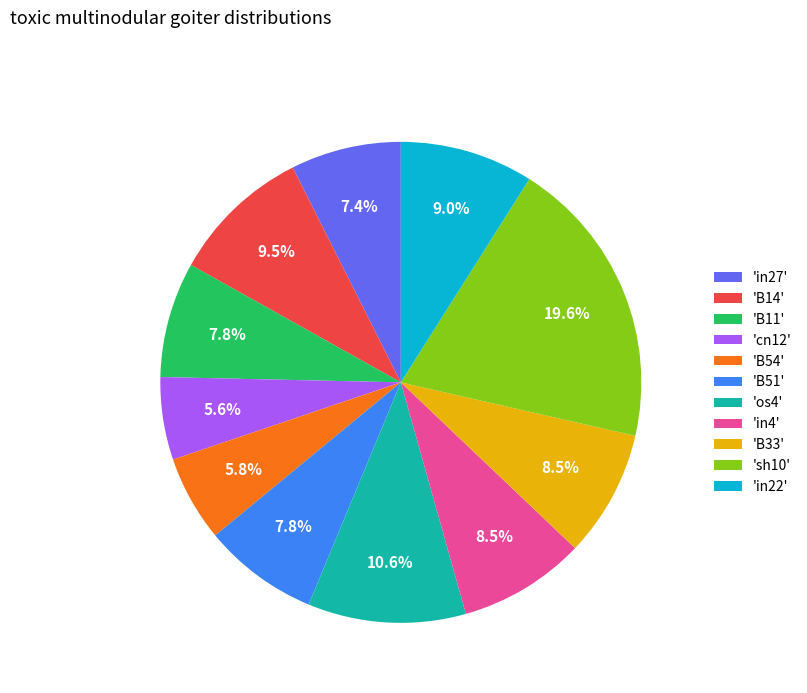

How many segments does this pie chart have?

11